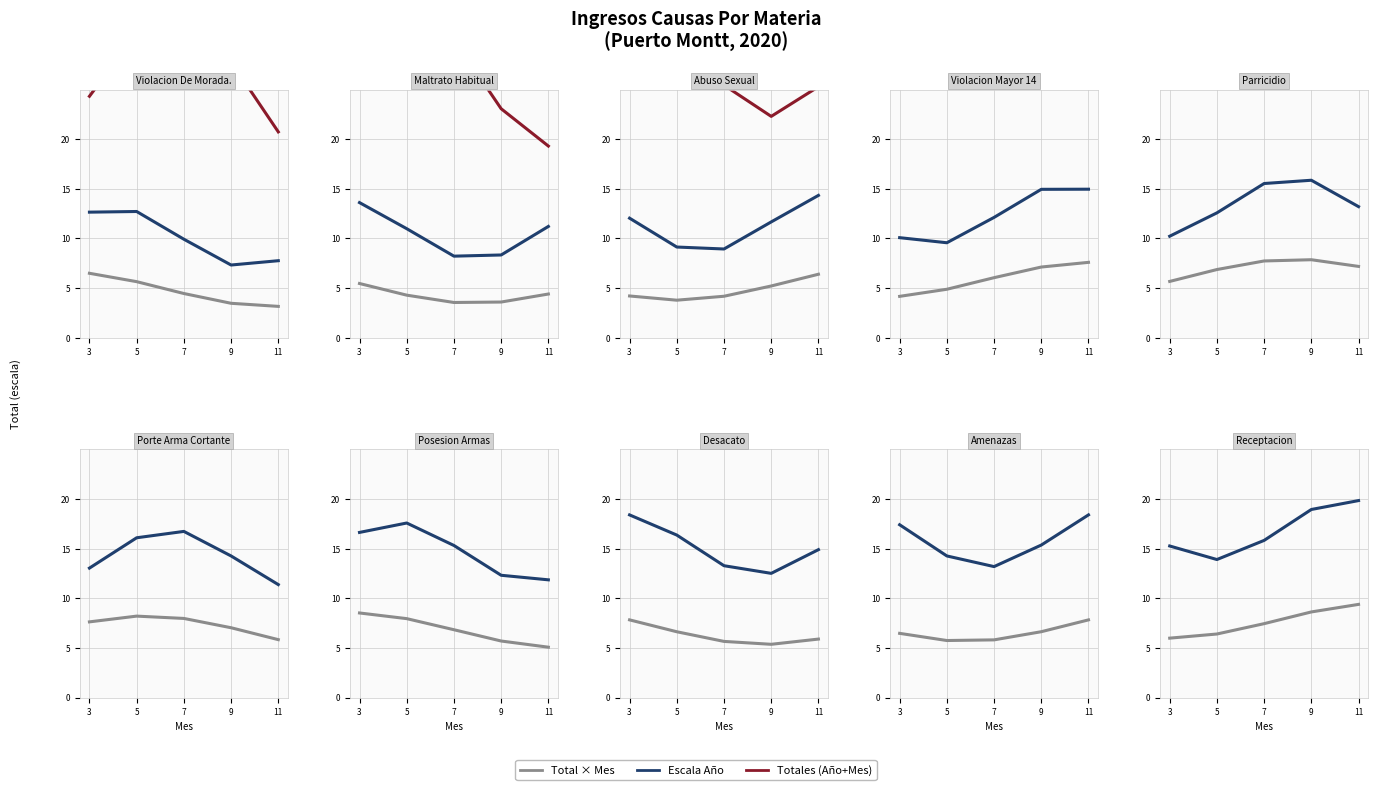

What is the total value across all series at 7?

67.0